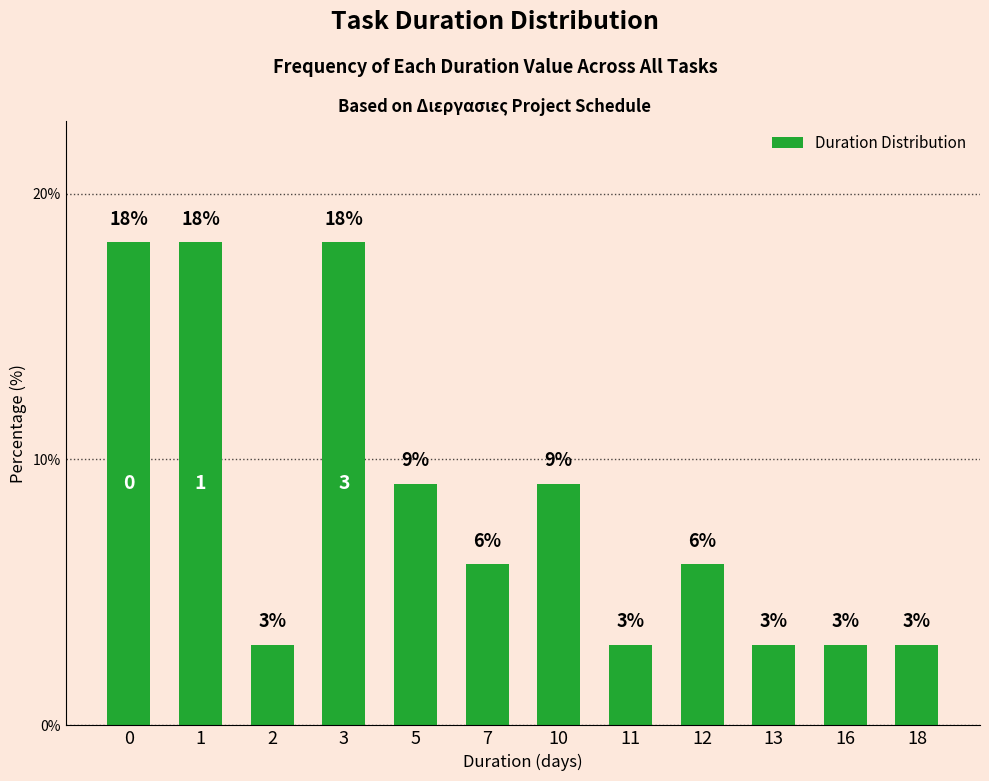

How many bars are there in total?

12